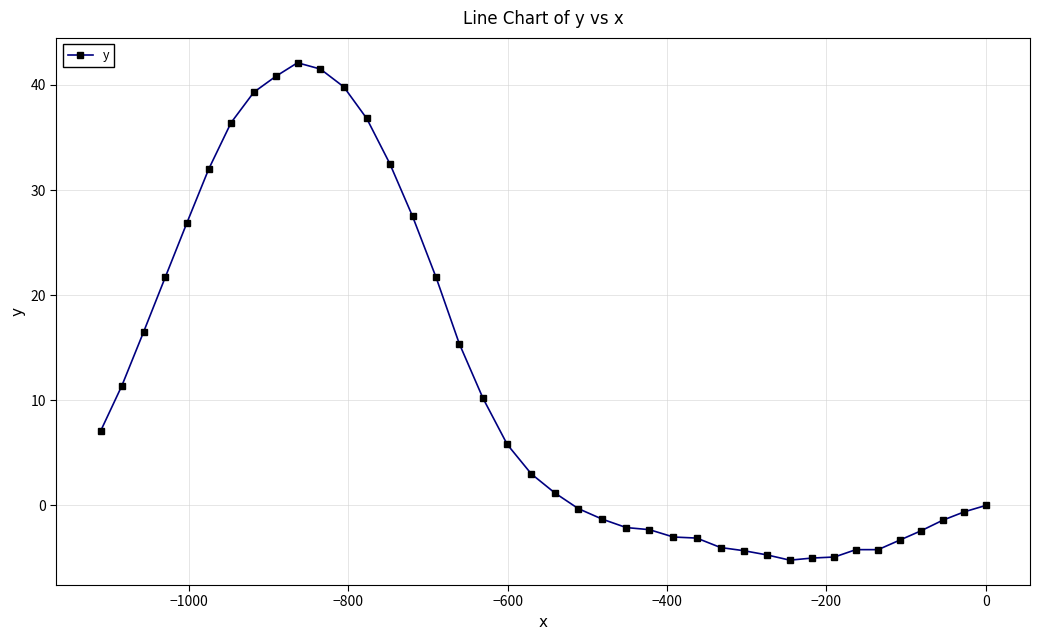

What is the sum of all values?

453.3